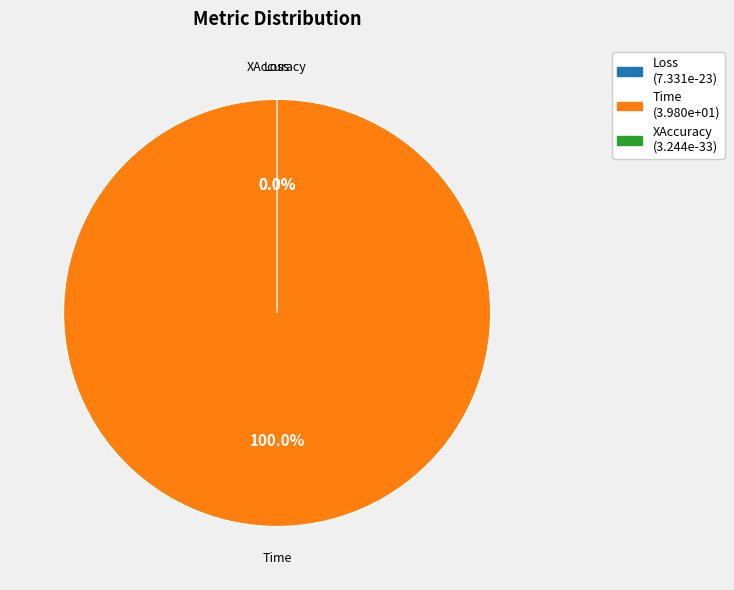

The Time slice represents 100% of the pie. True or false?

True